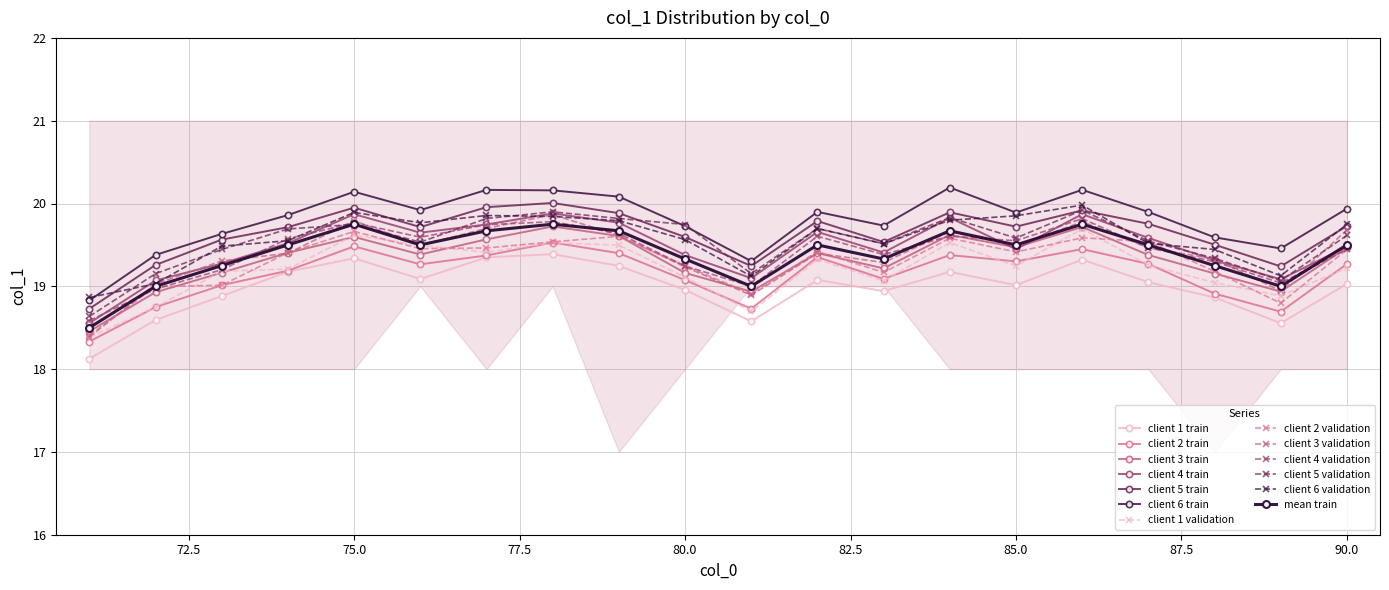

True or false: col_1 mean and col_1 max intersect in this chart.

False